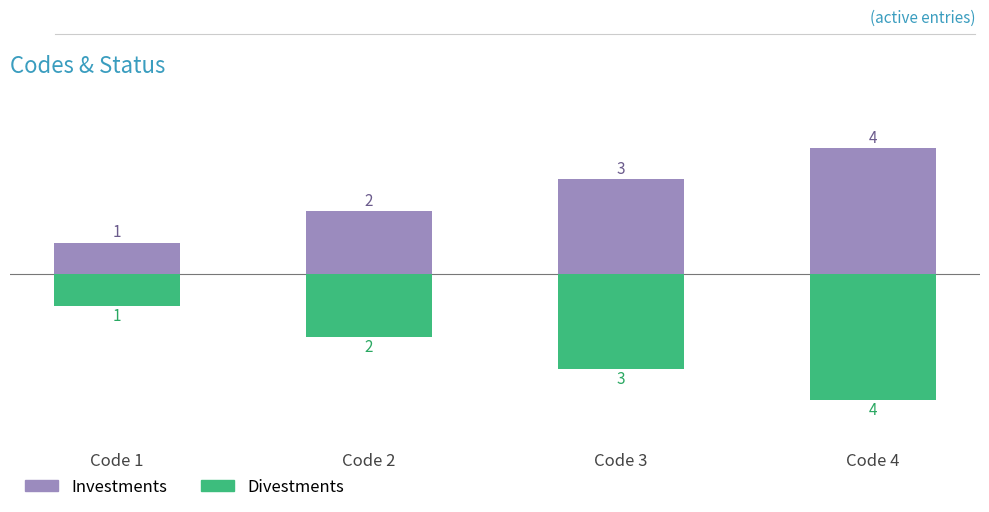

At which category is the sum across all series the highest?

Code 1